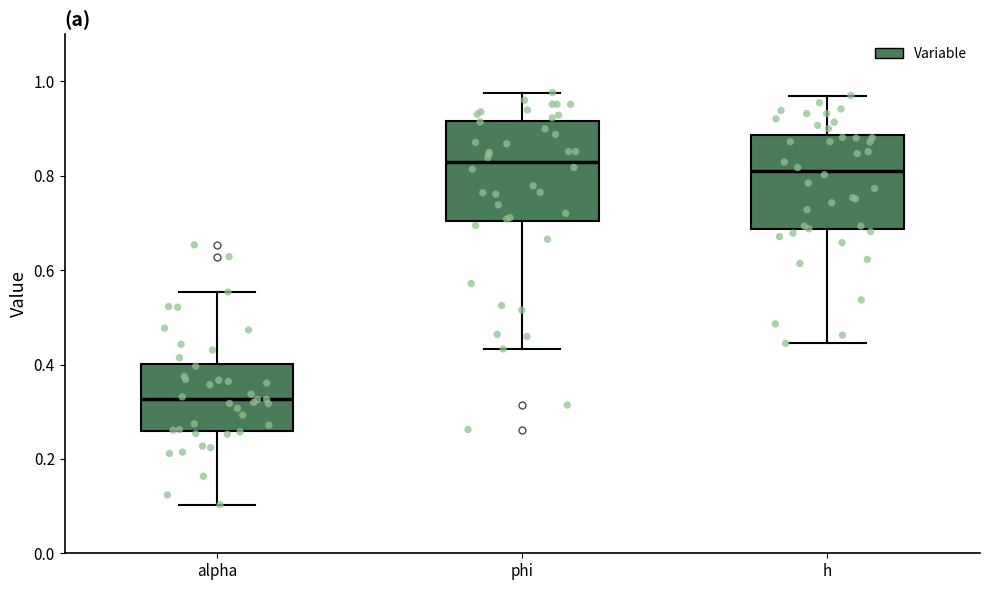

Reading left to right, read every box against the y-axis: the position of its median line, the range the box covers, and the ends of its whiskers. The values are not printed on the chart, so give them approximately, as read against the axis.

alpha: median 0.32, box 0.26 to 0.40, whiskers 0.10 to 0.56
phi: median 0.82, box 0.70 to 0.92, whiskers 0.44 to 0.98
h: median 0.80, box 0.68 to 0.88, whiskers 0.44 to 0.98